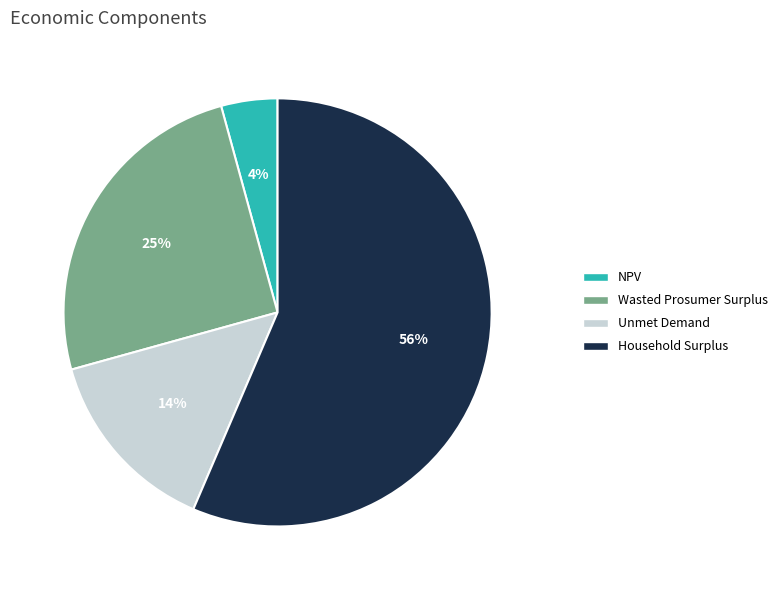

The Unmet Demand slice represents 14% of the pie. True or false?

True